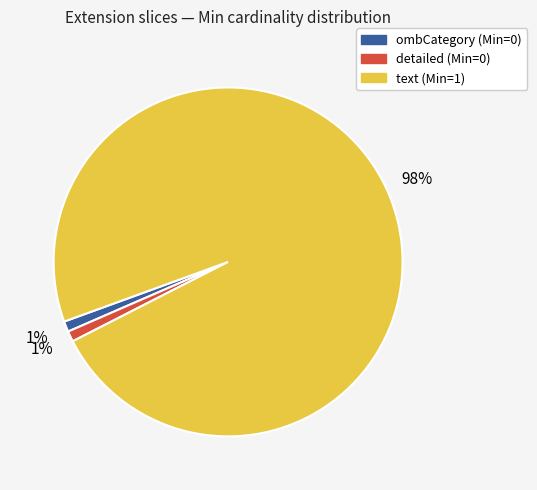

What percentage is the text (Min=1) slice, to the nearest percent?

98%